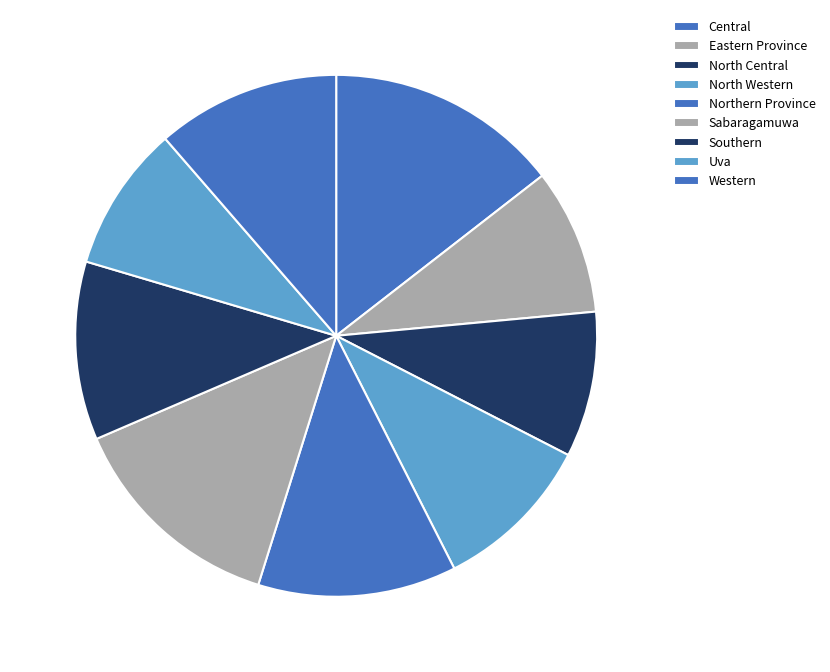

To the nearest percent, what portion does Sabaragamuwa represent?

14%